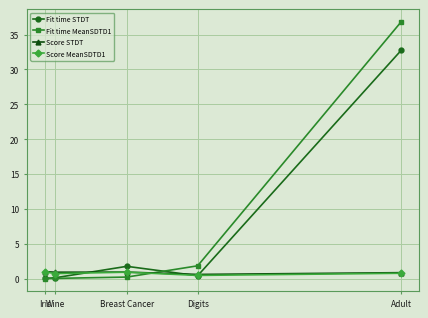

Where do Fit time STDT and Score STDT first cross each other?

Wine and Breast Cancer